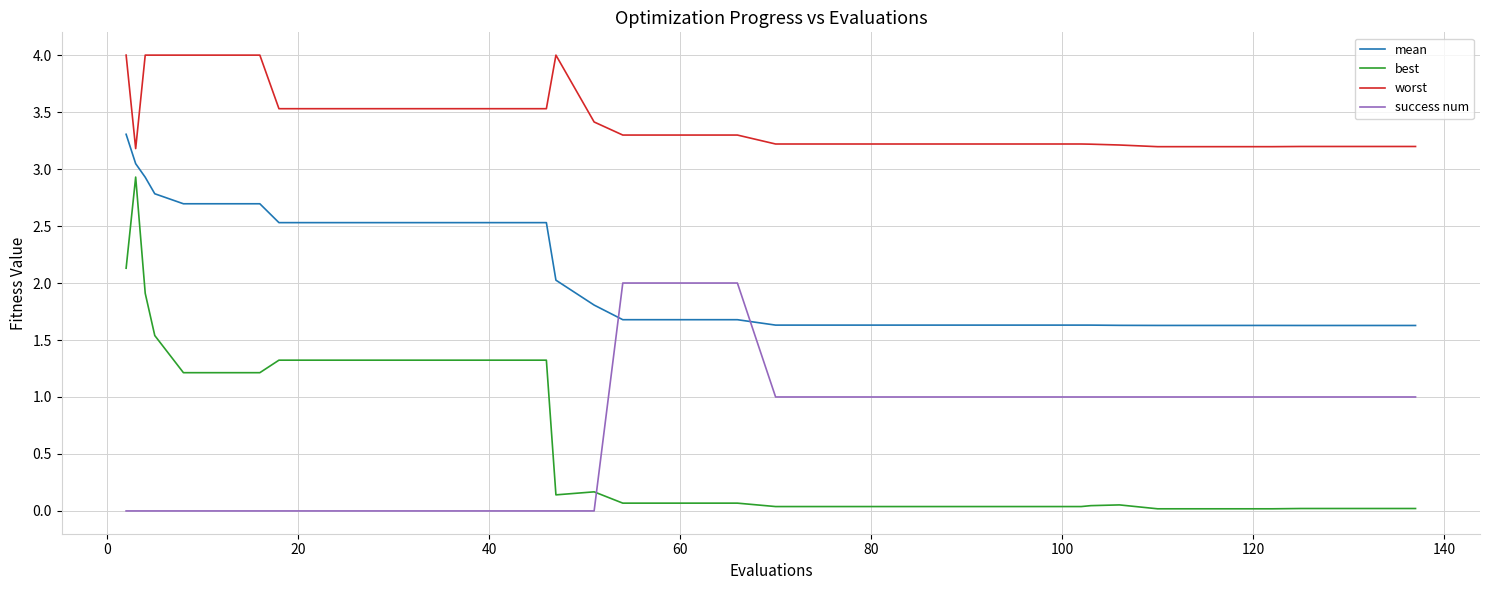

What is the greatest value displayed?

4.0